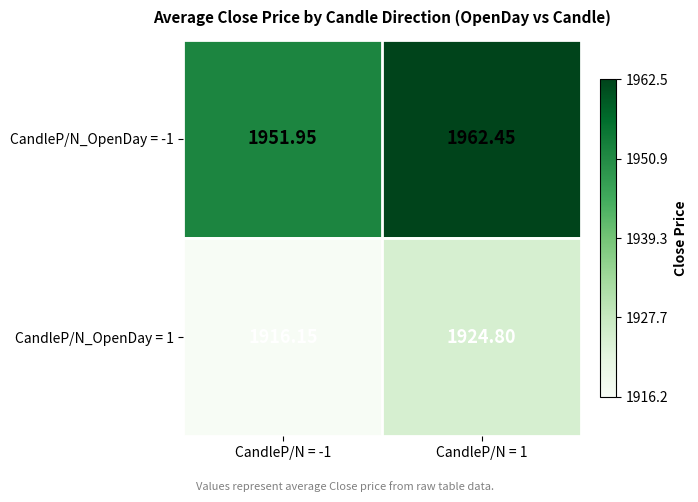

Count the number of data series in this chart.

2